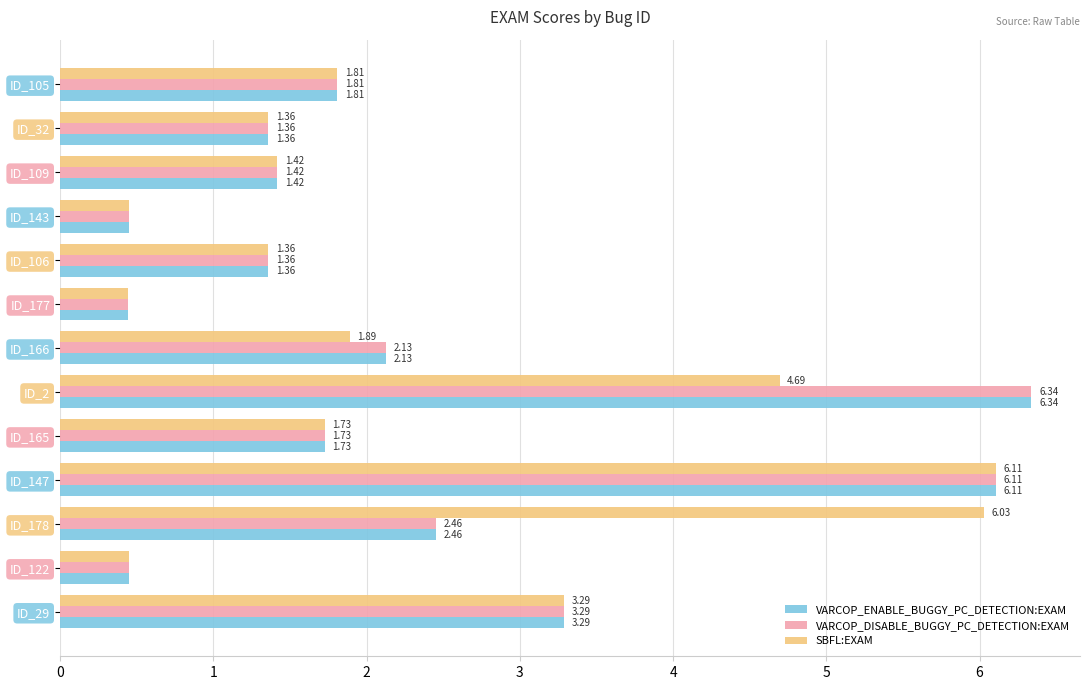

What is the difference between the maximum and second lowest values in the VARCOP_ENABLE_BUGGY_PC_DETECTION:EXAM series?

5.9